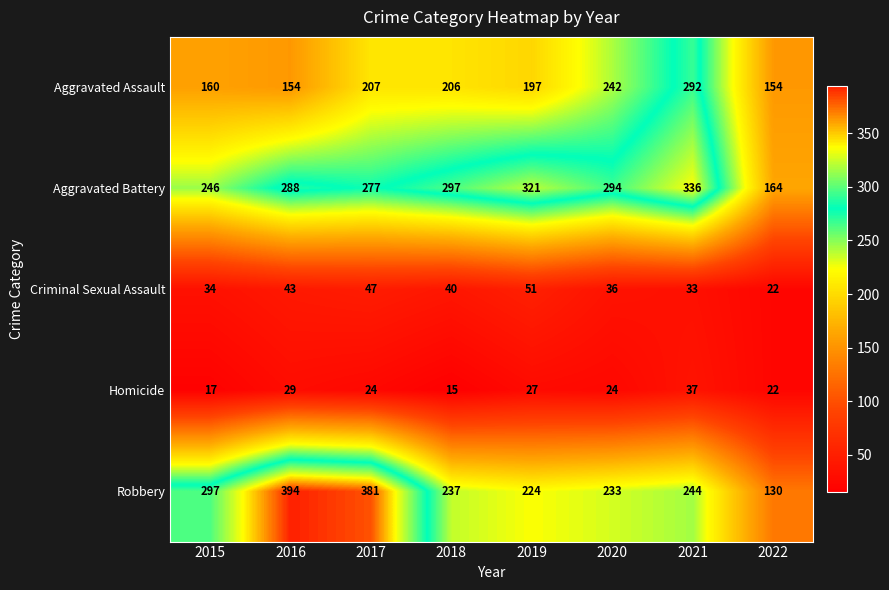

True or false: Robbery has a value of 174 at 2022.

False